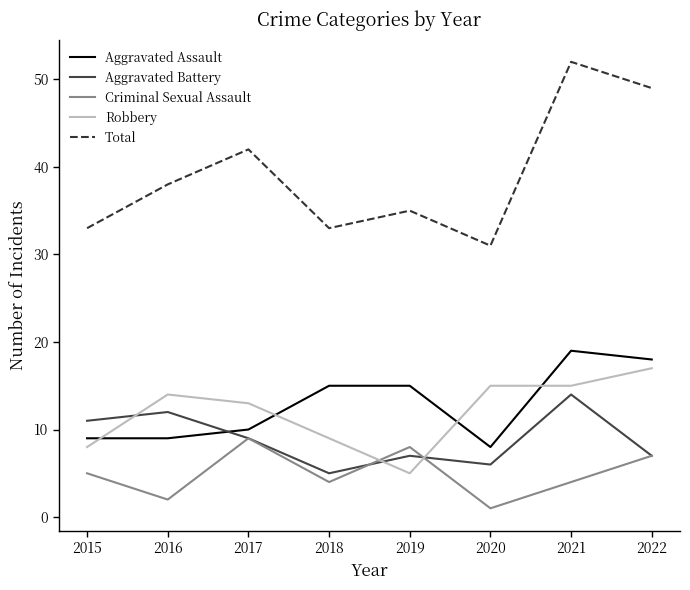

Does the chart display data point markers on the line(s)?

No